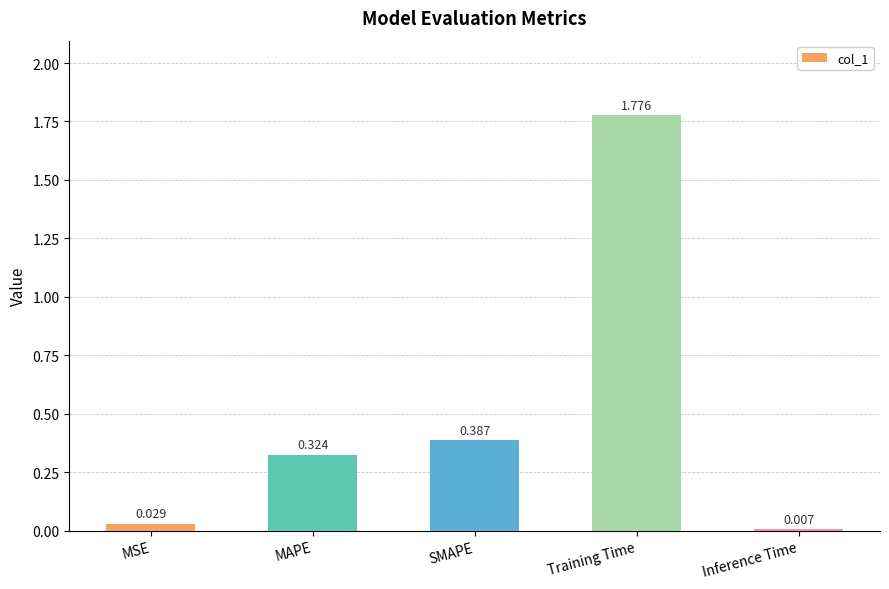

Rank the categories by value from lowest to highest.

Inference Time, MSE, MAPE, SMAPE, Training Time